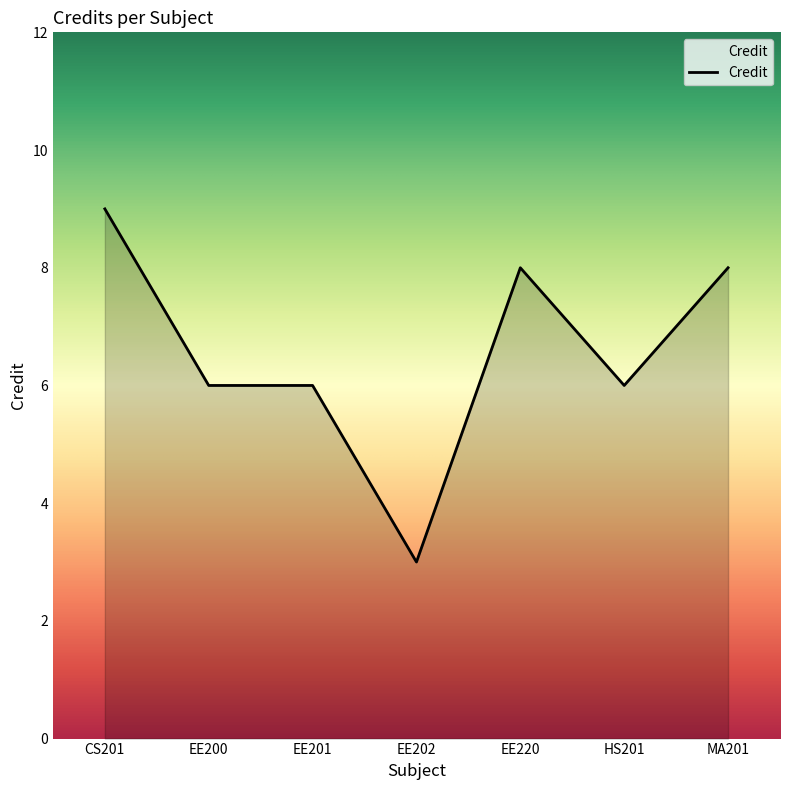

The value at MA201 is 8. True or false?

True